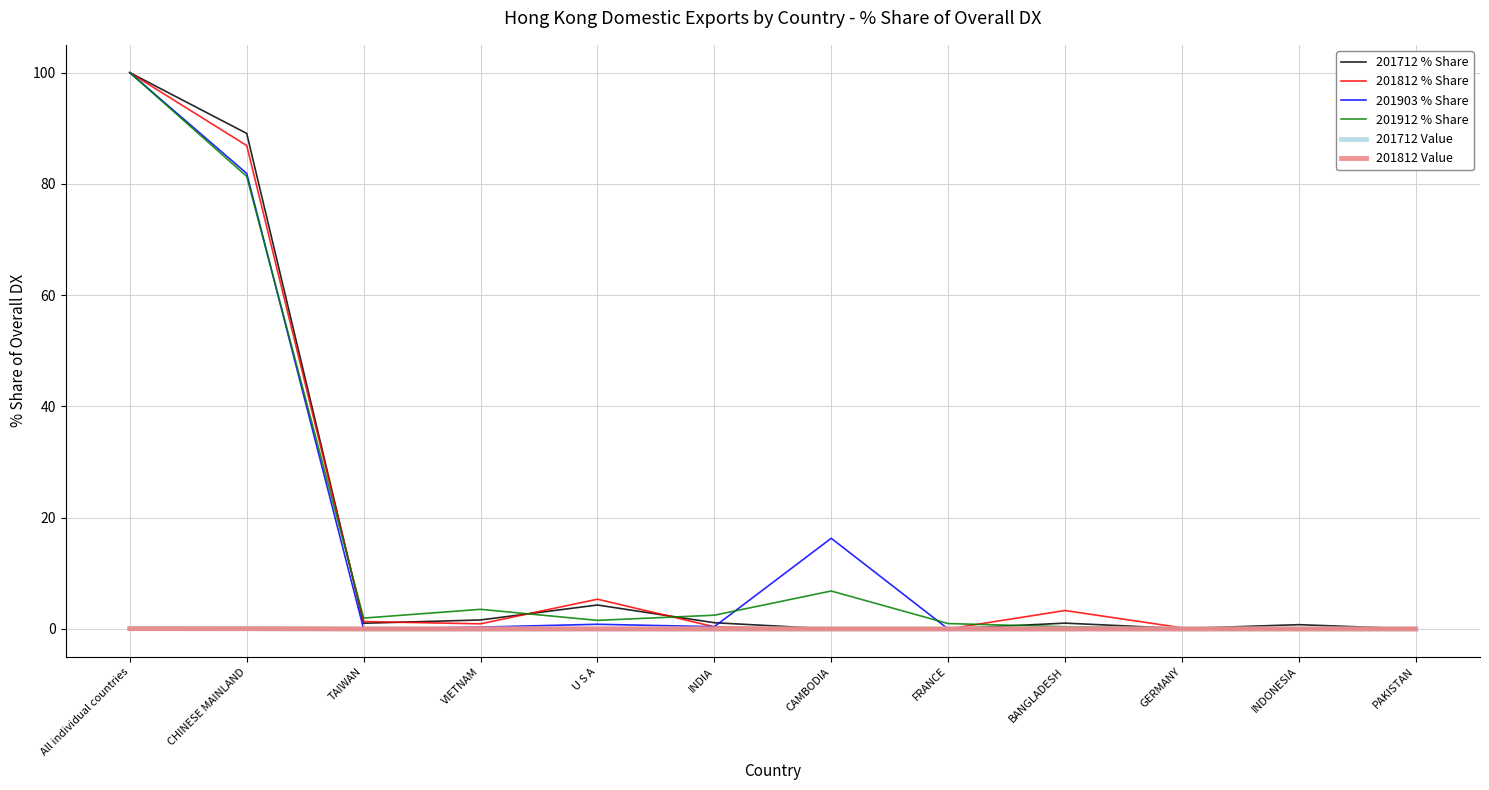

Where is 201712 % Share nearest to the value 50?

CHINESE MAINLAND